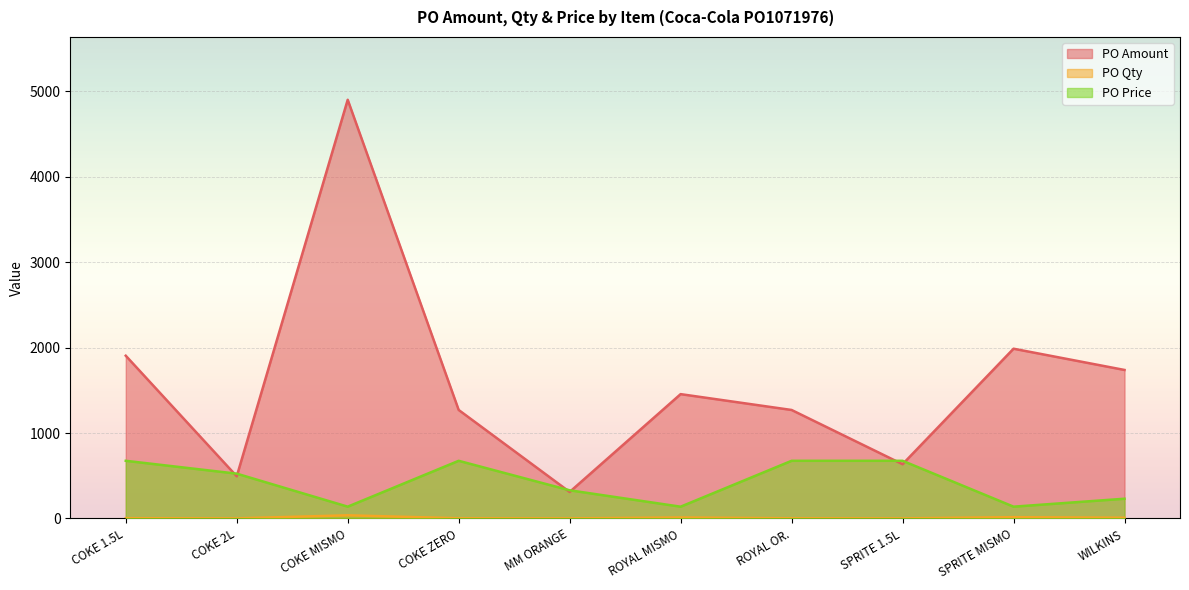

In PO Qty, how many points are higher than both neighbors (excluding endpoints)?

3